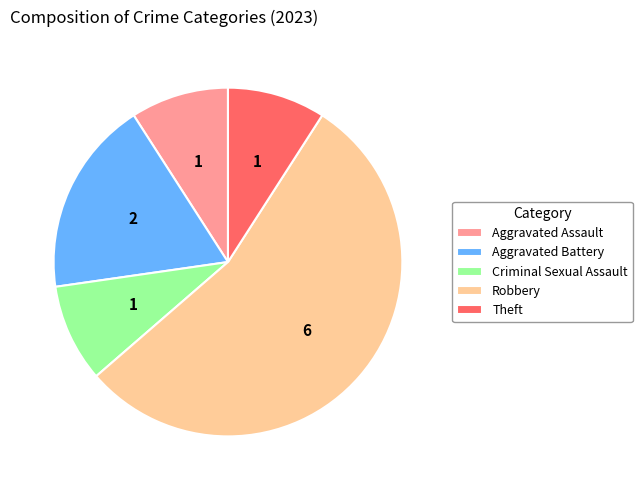

How many slices are in this pie chart?

5